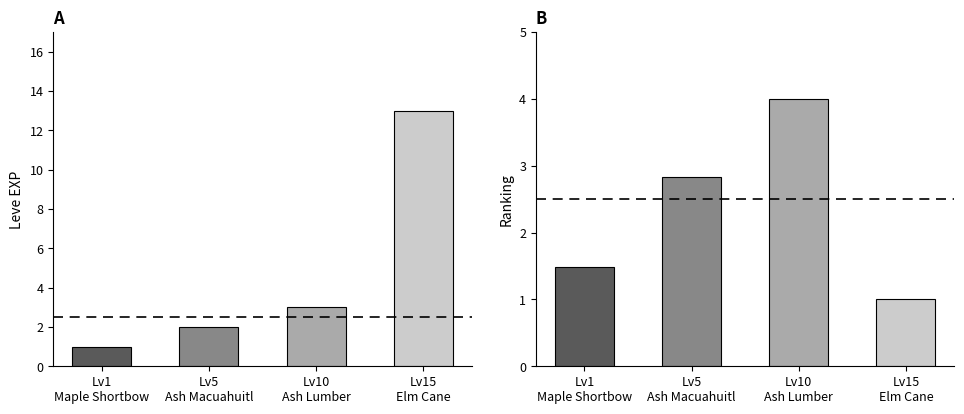

What is the highest value of the Leve Gil Ranking series?

4.0